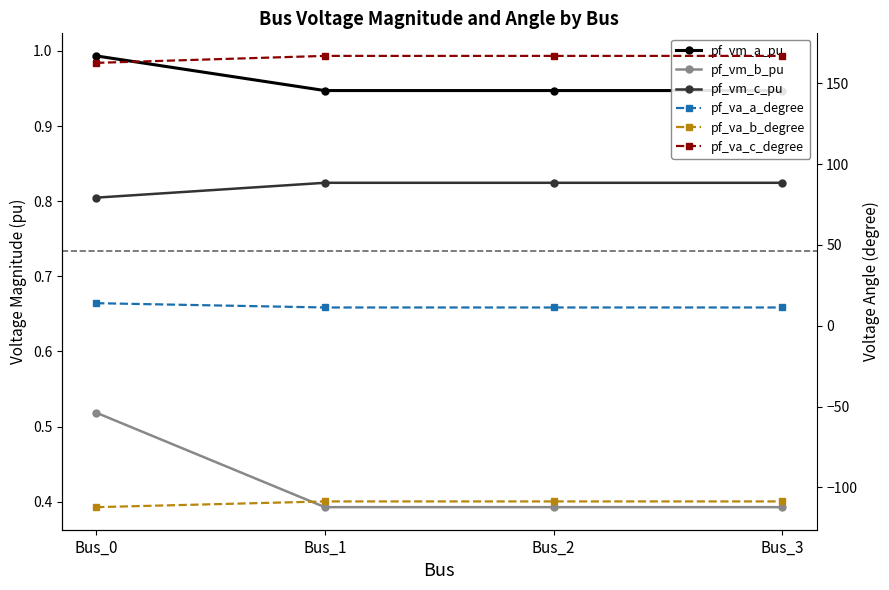

What are all the series names shown in the legend?

pf_vm_a_pu, pf_vm_b_pu, pf_vm_c_pu, pf_va_a_degree, pf_va_b_degree, pf_va_c_degree